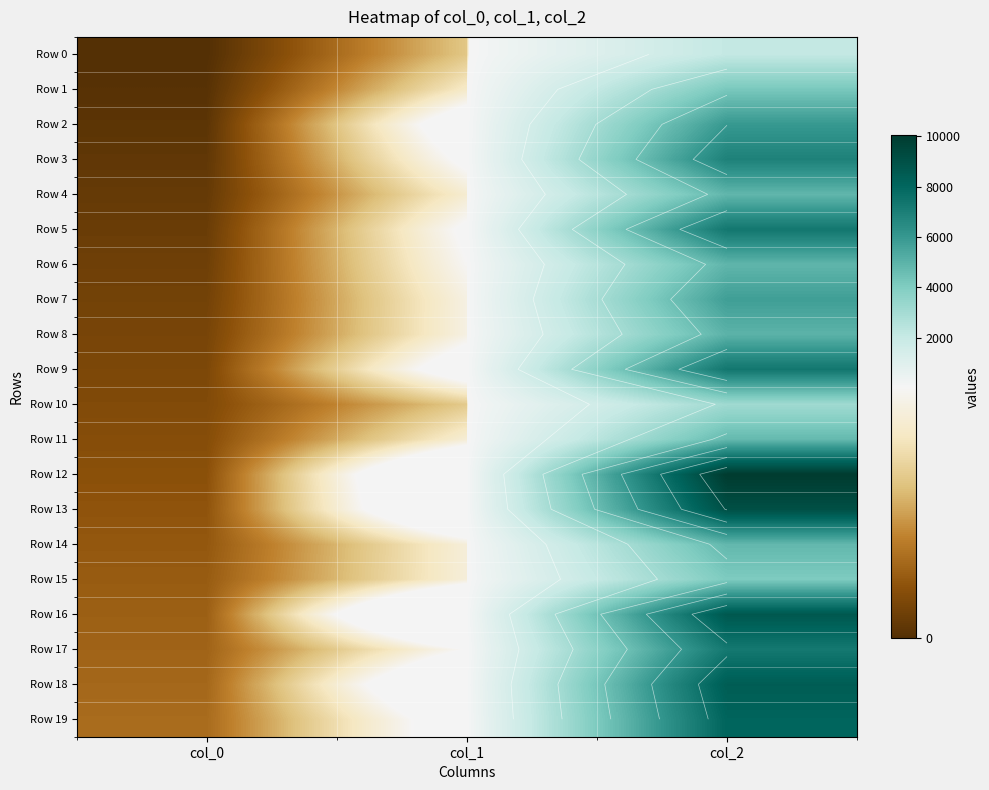

Which series changed the most between col_0 and col_1?

Row 16